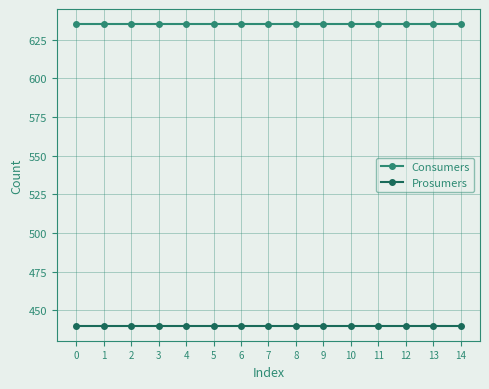

What is the total value across all series at 4?

1075